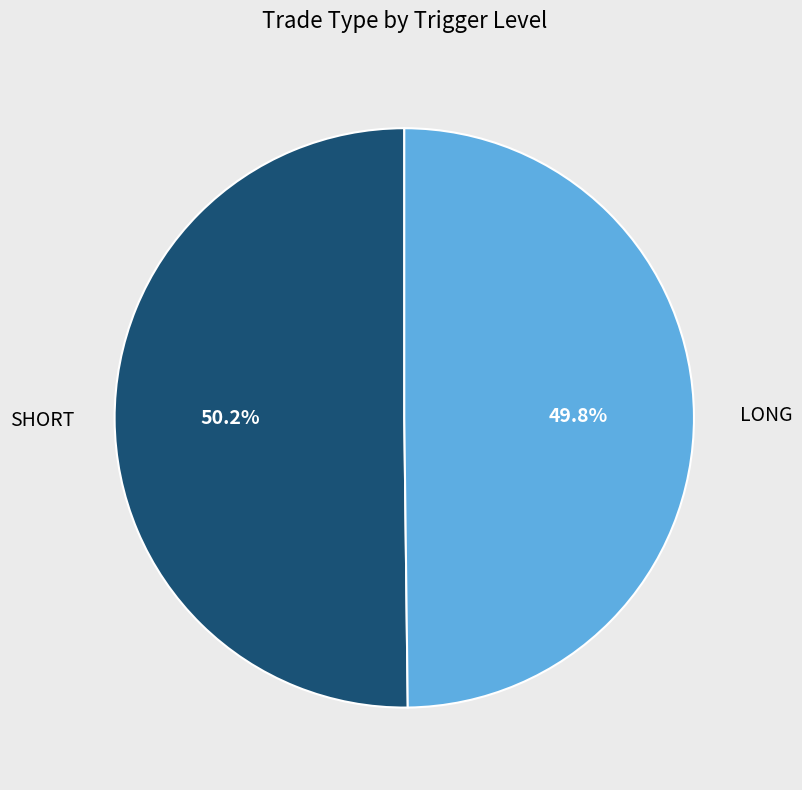

What is the total percentage of LONG and SHORT?

100.0%